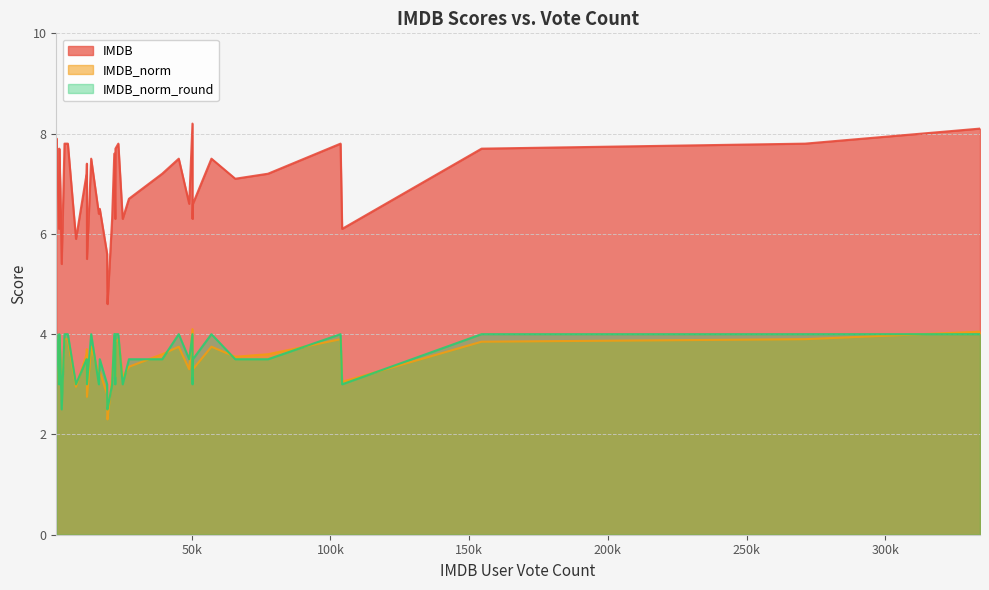

True or false: IMDB_norm has more than 1 points higher than both neighbors.

True